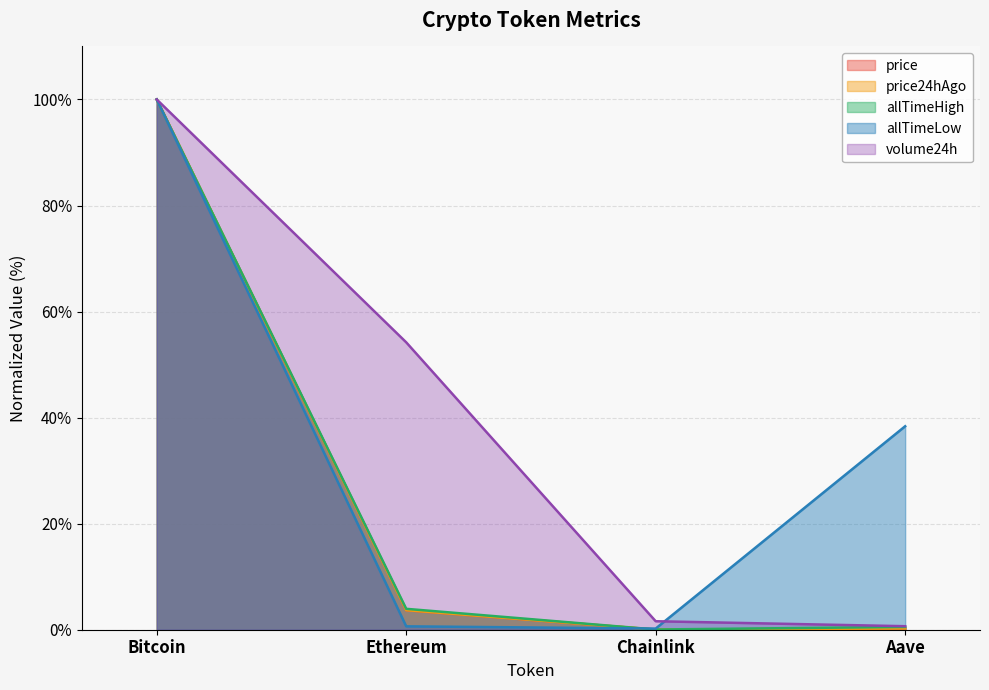

At how many categories does at least one series exceed 82?

1